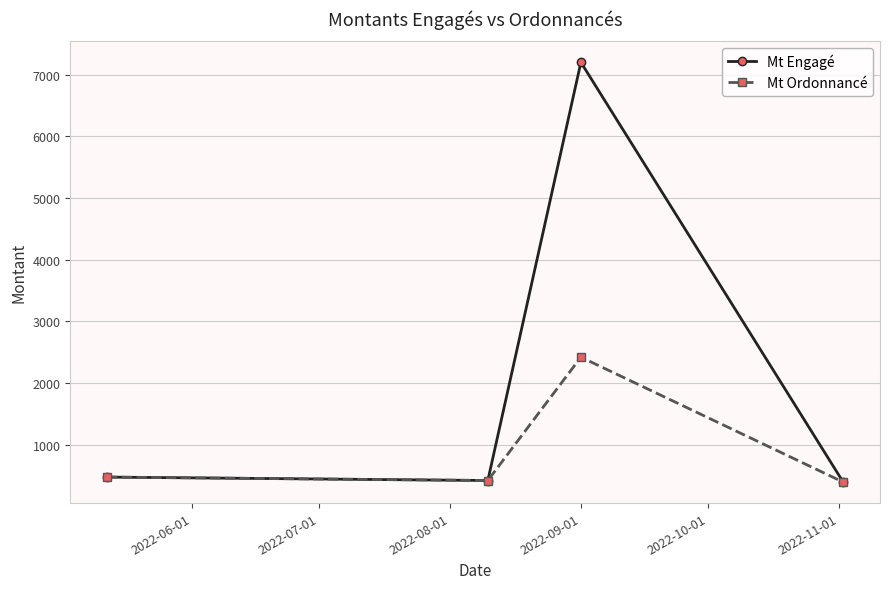

Count the number of data series in this chart.

2